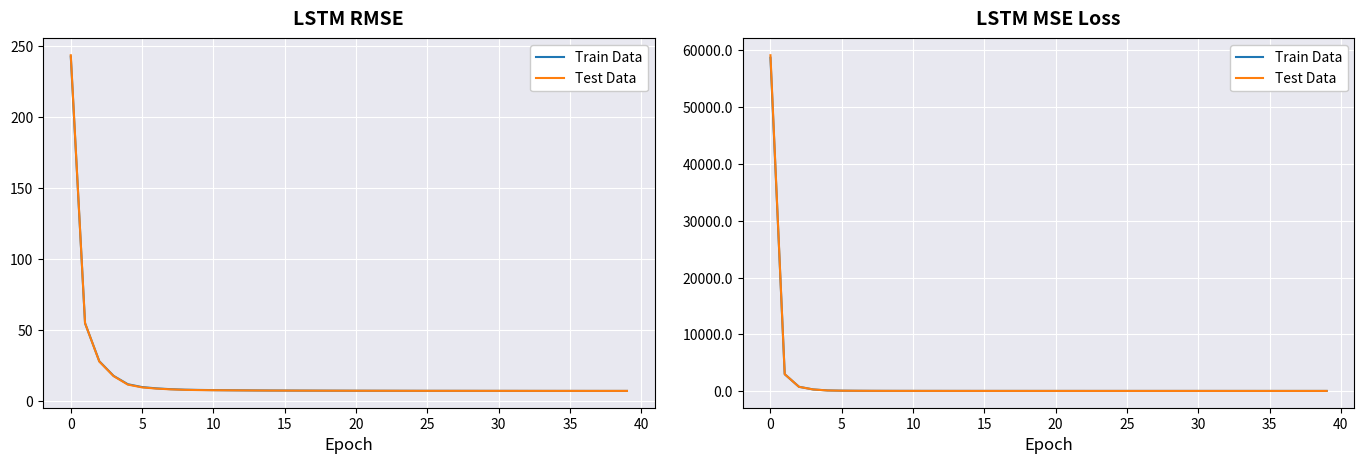

What are all the series names shown in the legend?

Train Data, Test Data